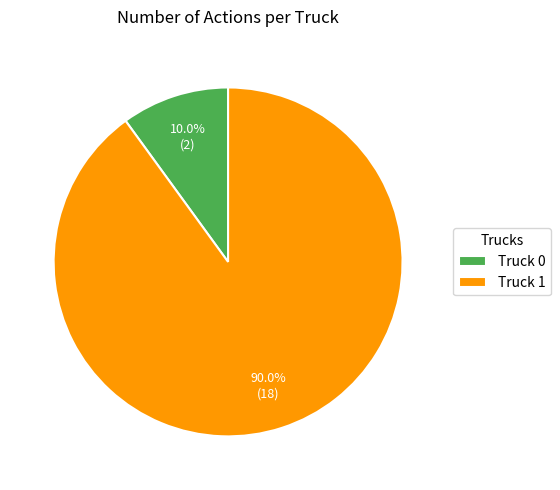

Is the sum of Truck 0 and Truck 1 greater than half?

Yes